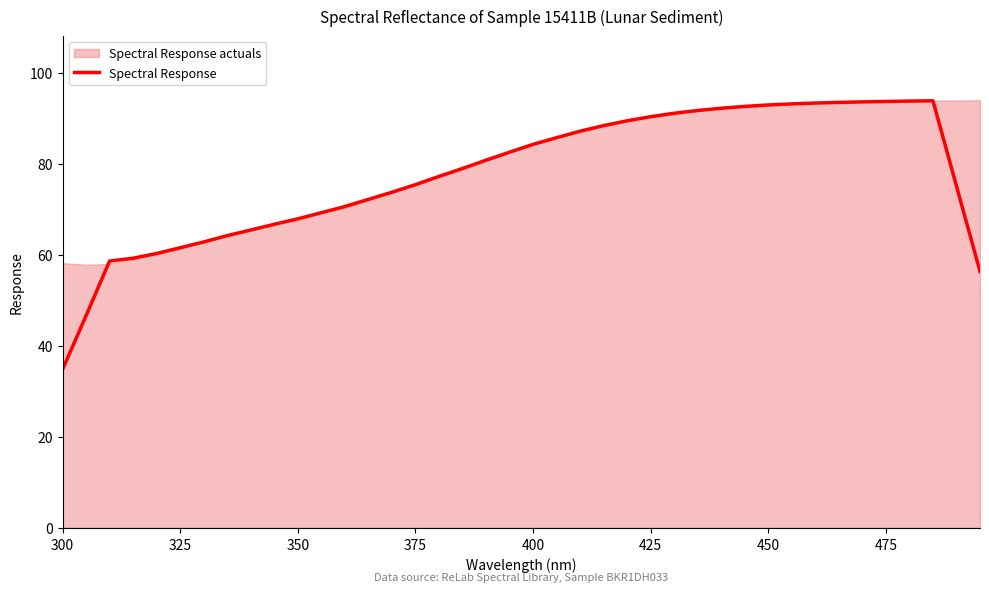

At which label does Spectral Response reach its minimum?

300